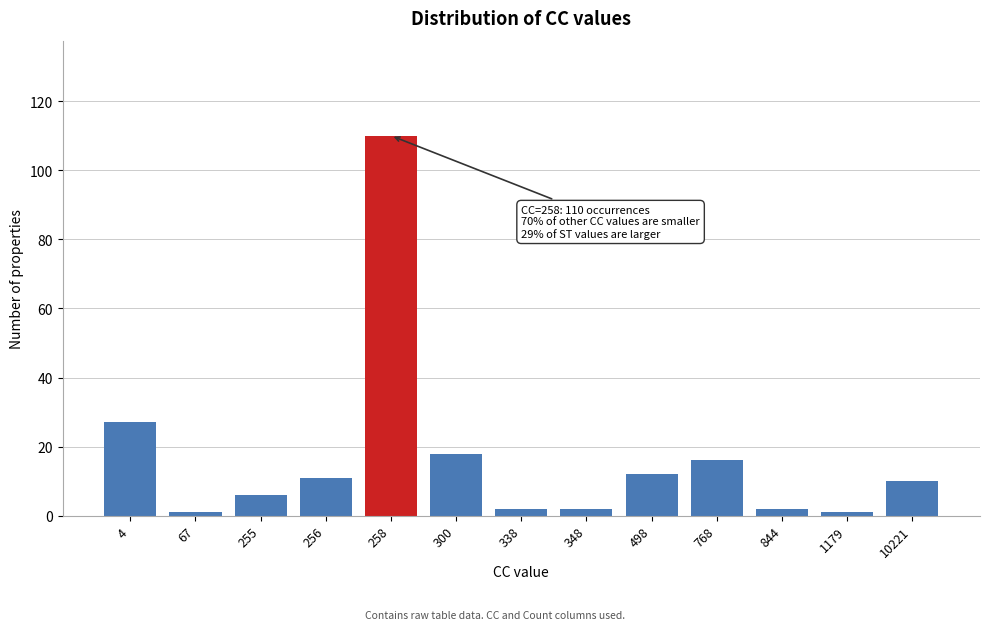

Reading left to right, transcribe all the data shown in this chart.

27	1	6	11	110	18	2	2	12	16	2	1	10